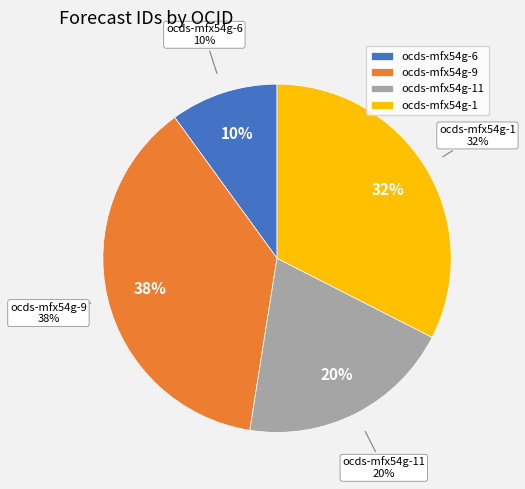

To the nearest percent, what is the combined percentage of ocds-mfx54g-11 and ocds-mfx54g-6?

30%